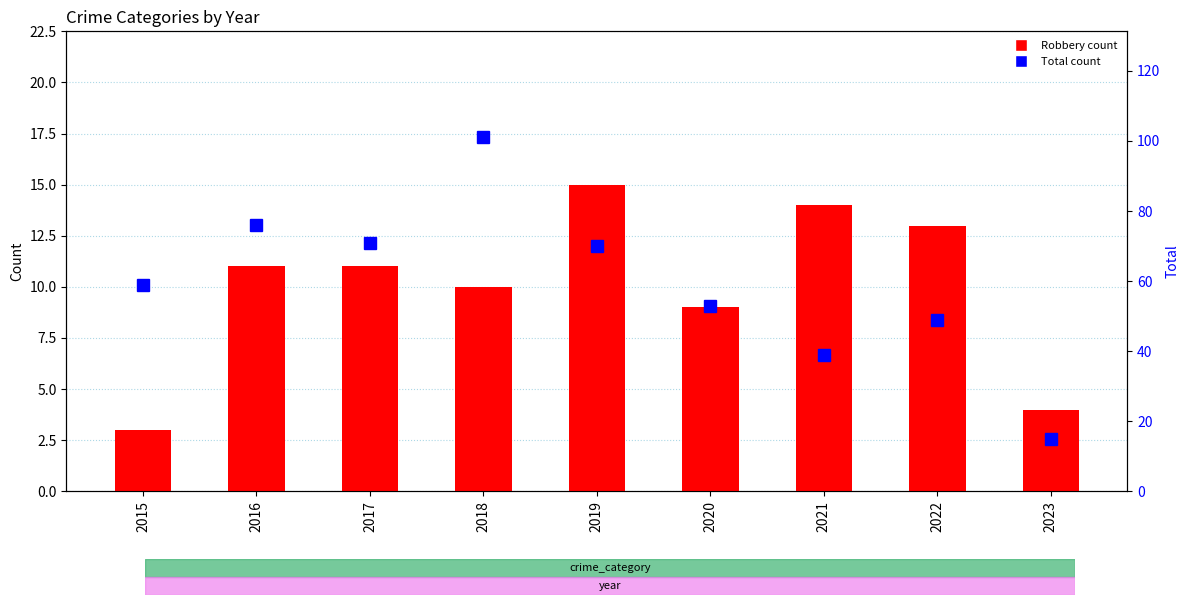

True or false: Robbery has a value of 11 at 2016.

True